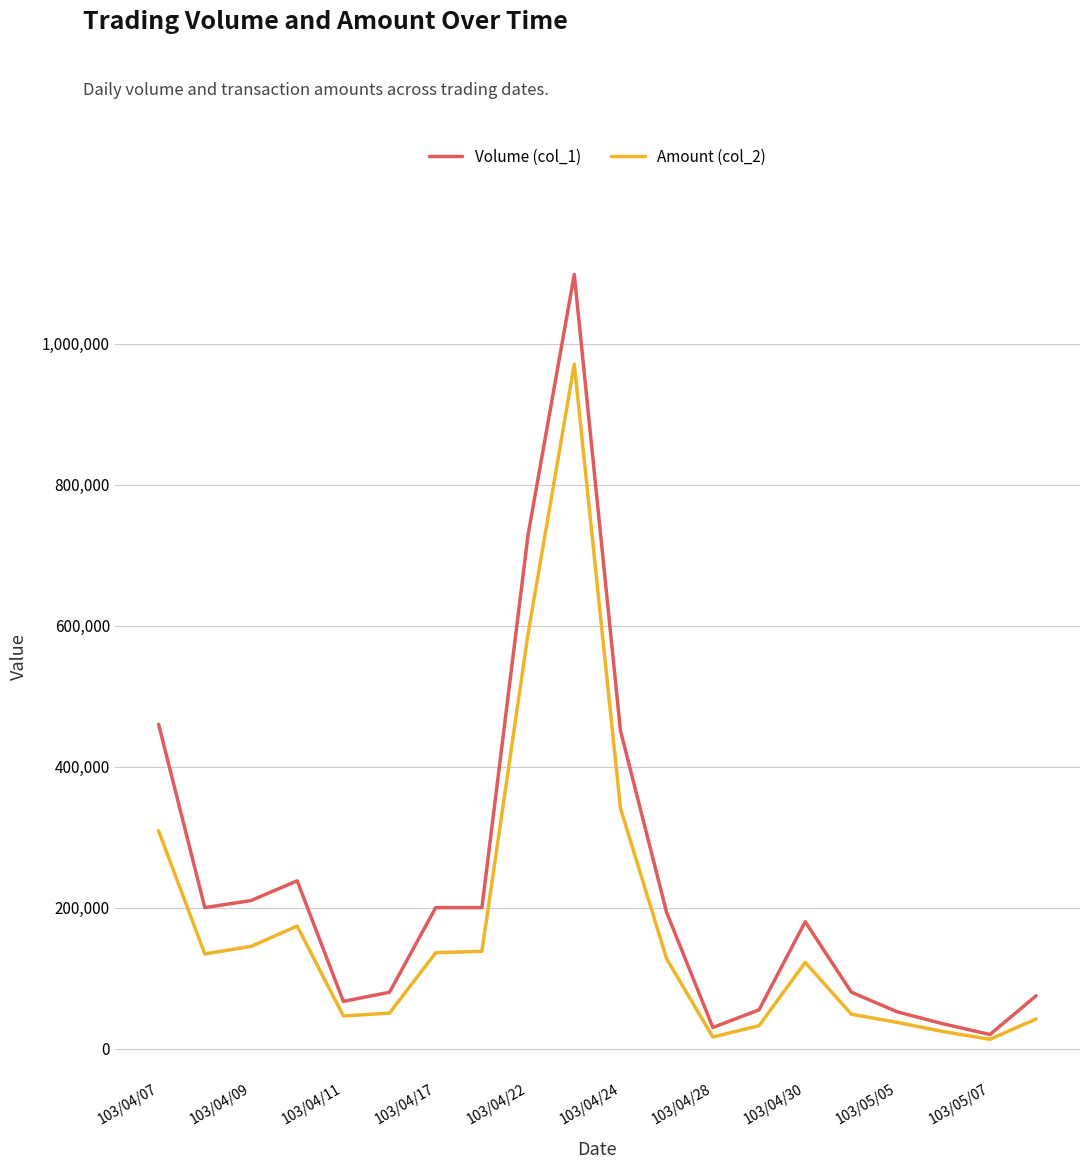

How many lines are shown in the chart?

2